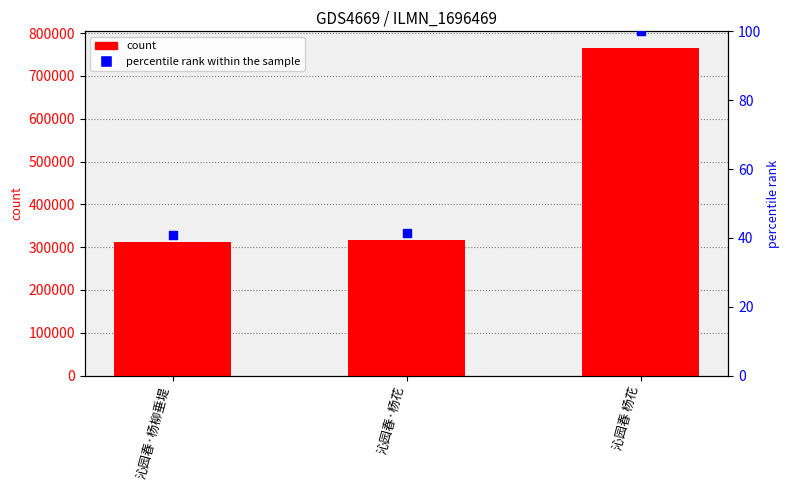

At how many categories does at least one series exceed 170583?

3